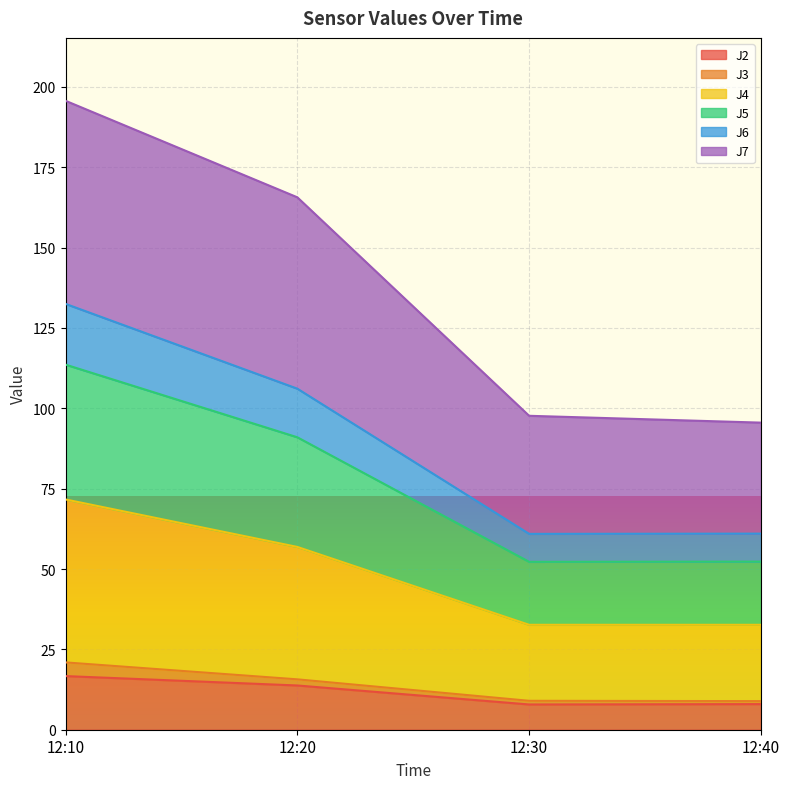

What is the minimum value for J2?

7.9